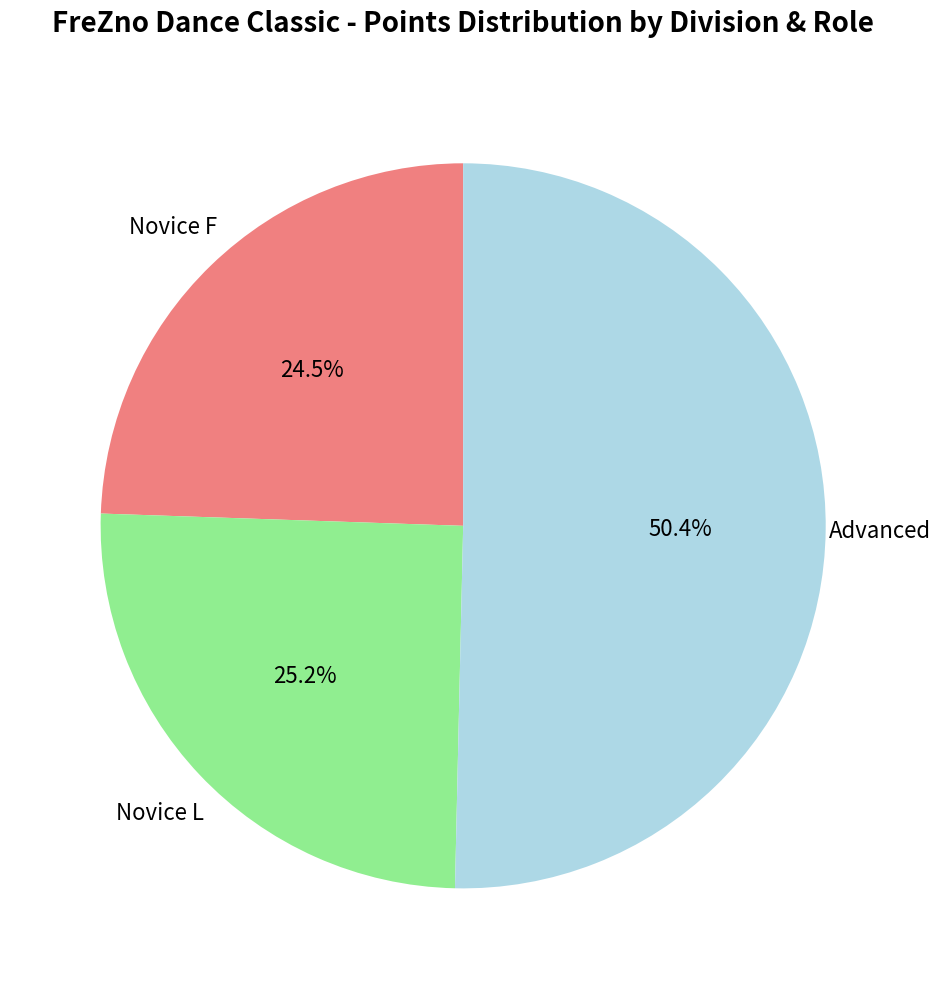

True or false: Advanced accounts for 16% of the total.

False